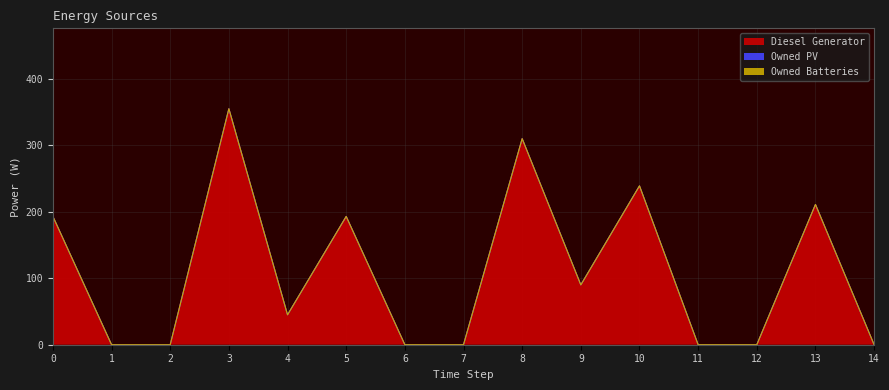

How many distinct data groups are displayed?

3